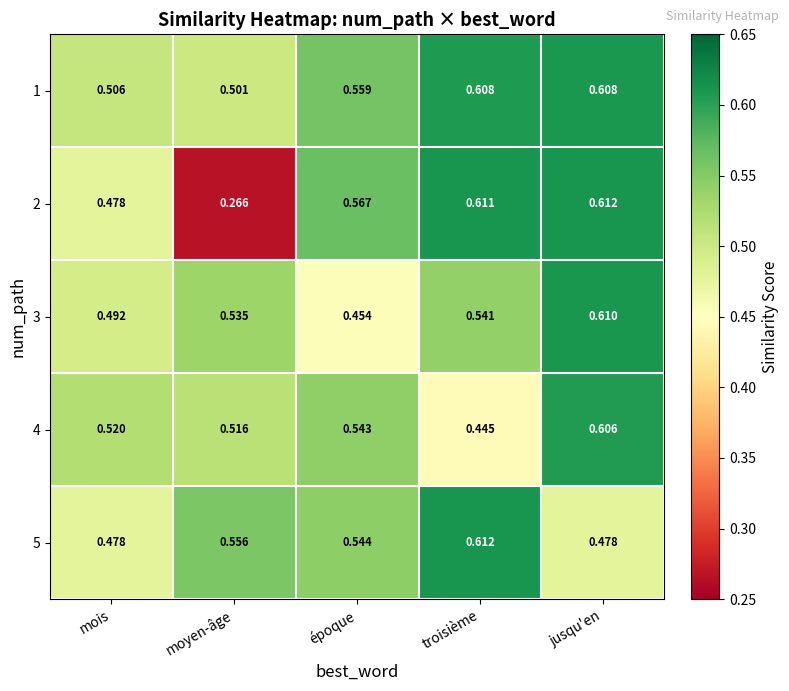

At which category is the sum across all series the highest?

jusqu'en